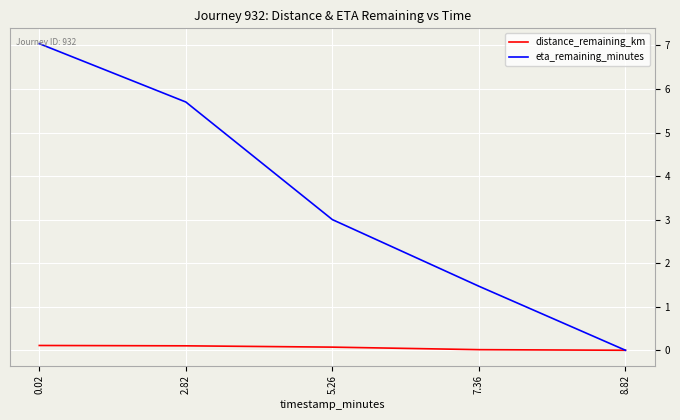

What is the highest value of the eta_remaining_minutes series?

7.0